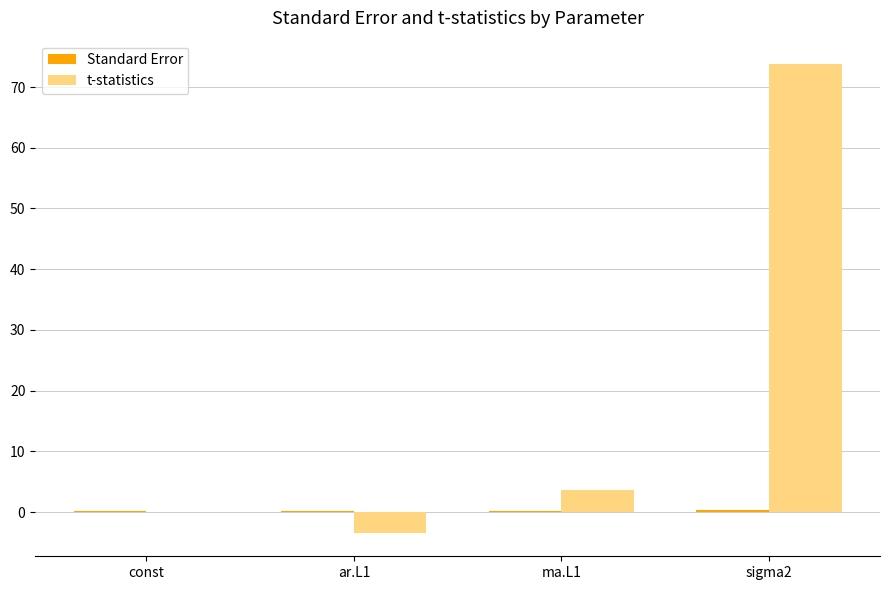

Are the bars grouped side by side (vs. stacked)?

Yes